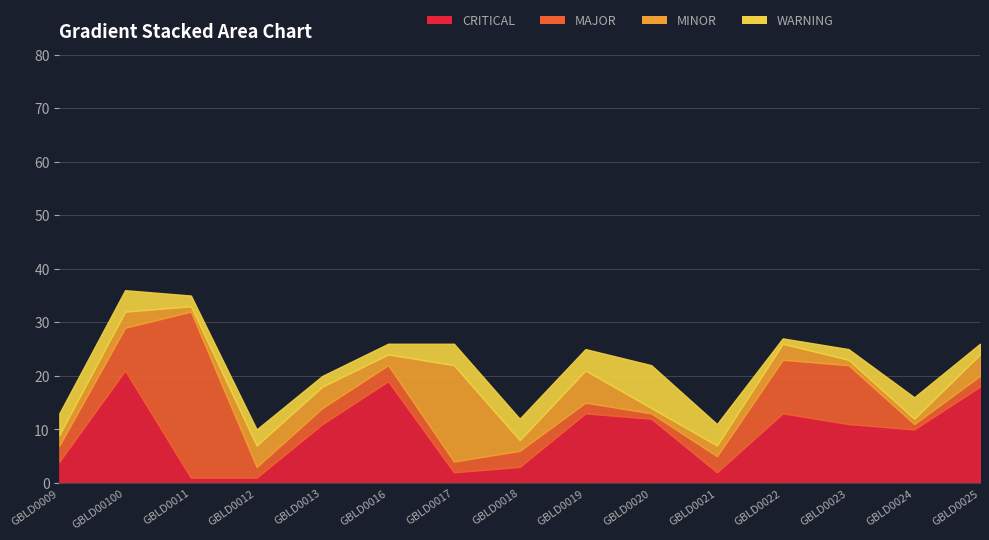

How many lines are shown in the chart?

4